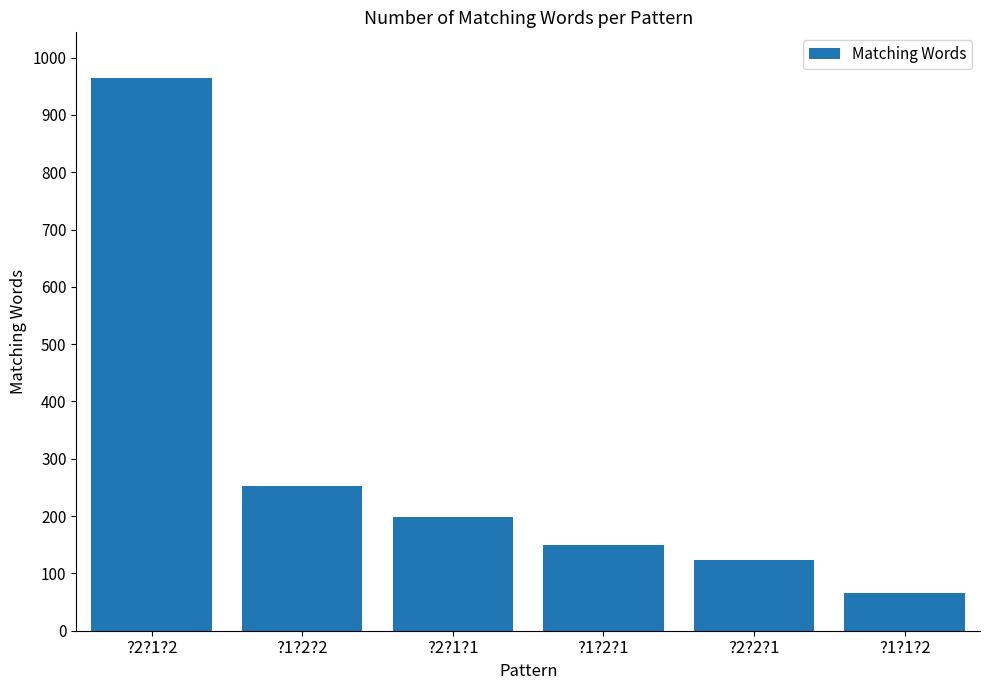

What is the sum of the values at ?2?1?2 and ?1?2?2?

1216